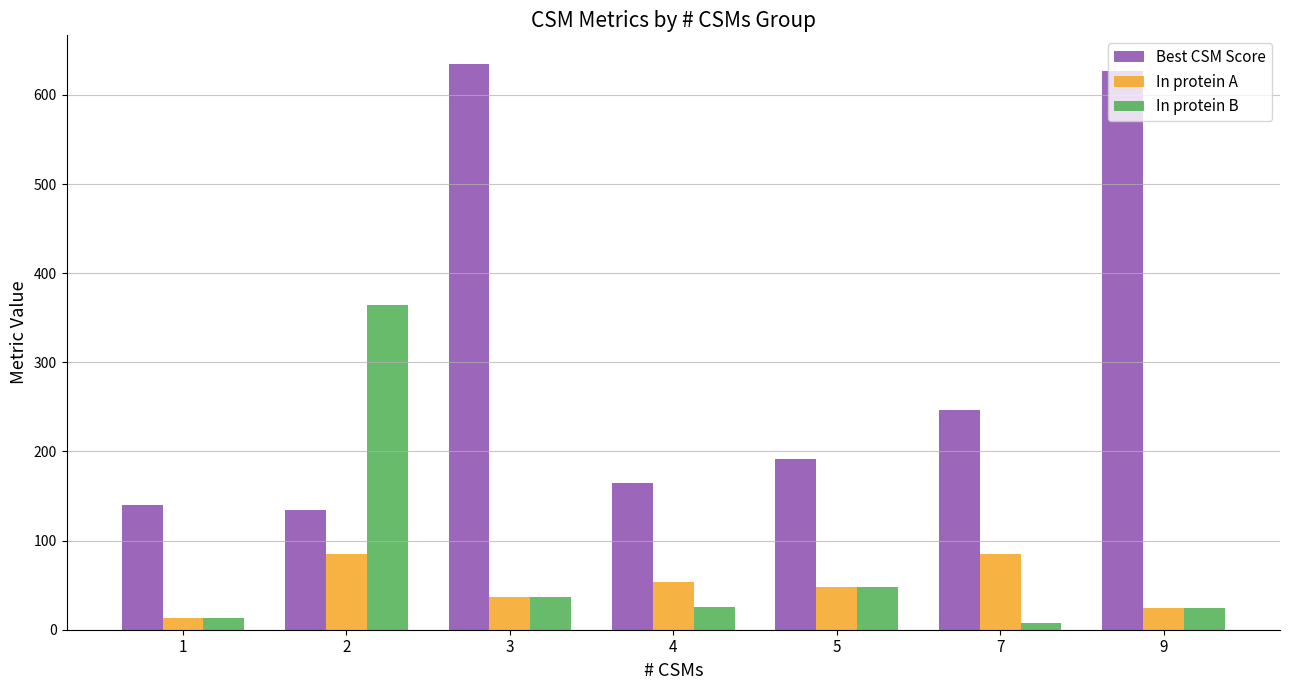

What are all the series names shown in the legend?

Best CSM Score, In protein A, In protein B